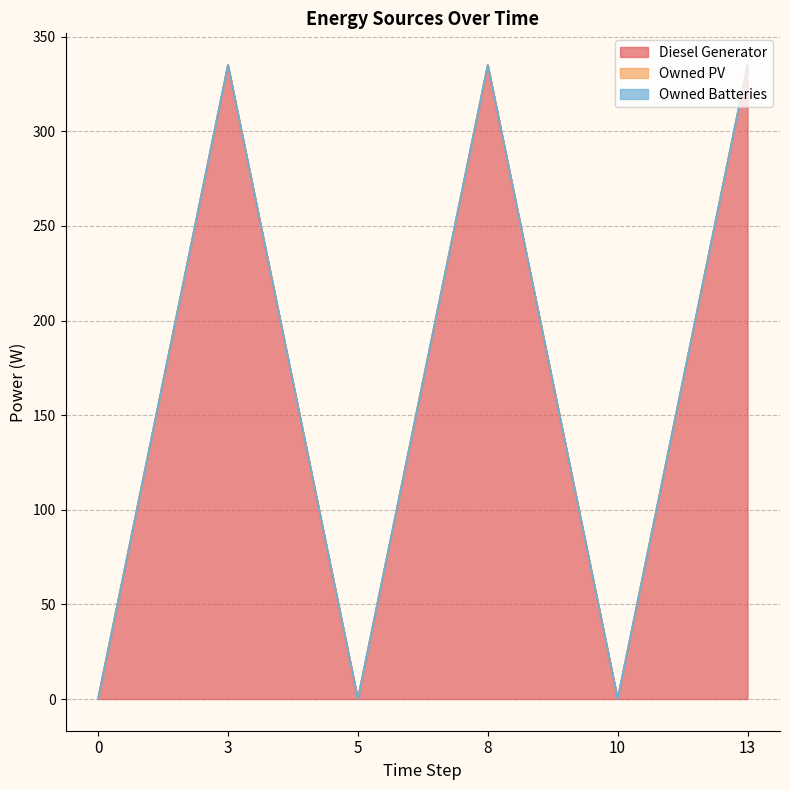

At 13, list the series in order from largest to smallest.

Diesel Generator, Owned PV, Owned Batteries